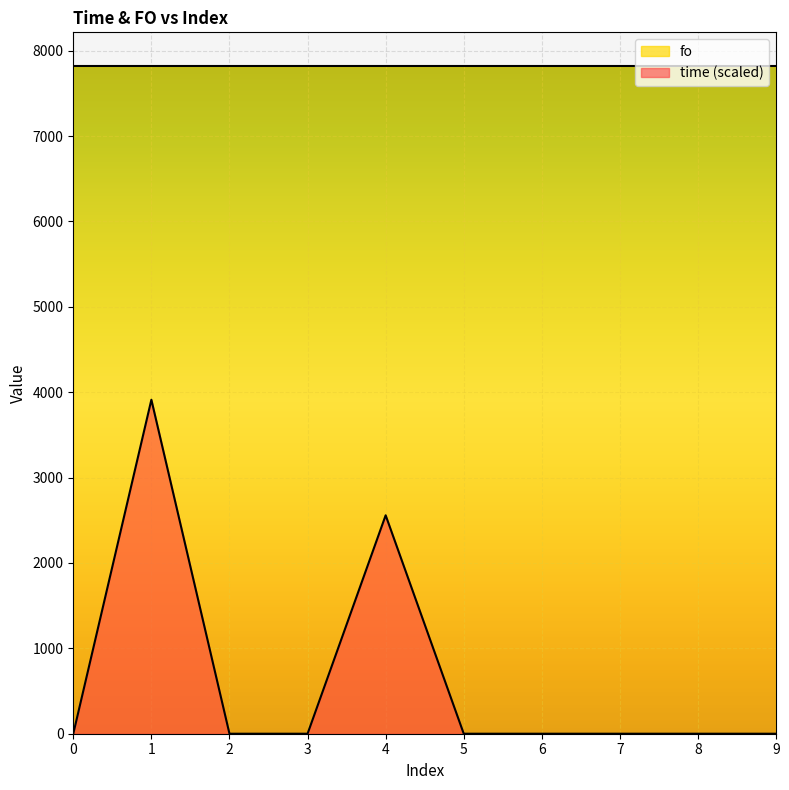

Which has a higher value, 8 or 5?

5